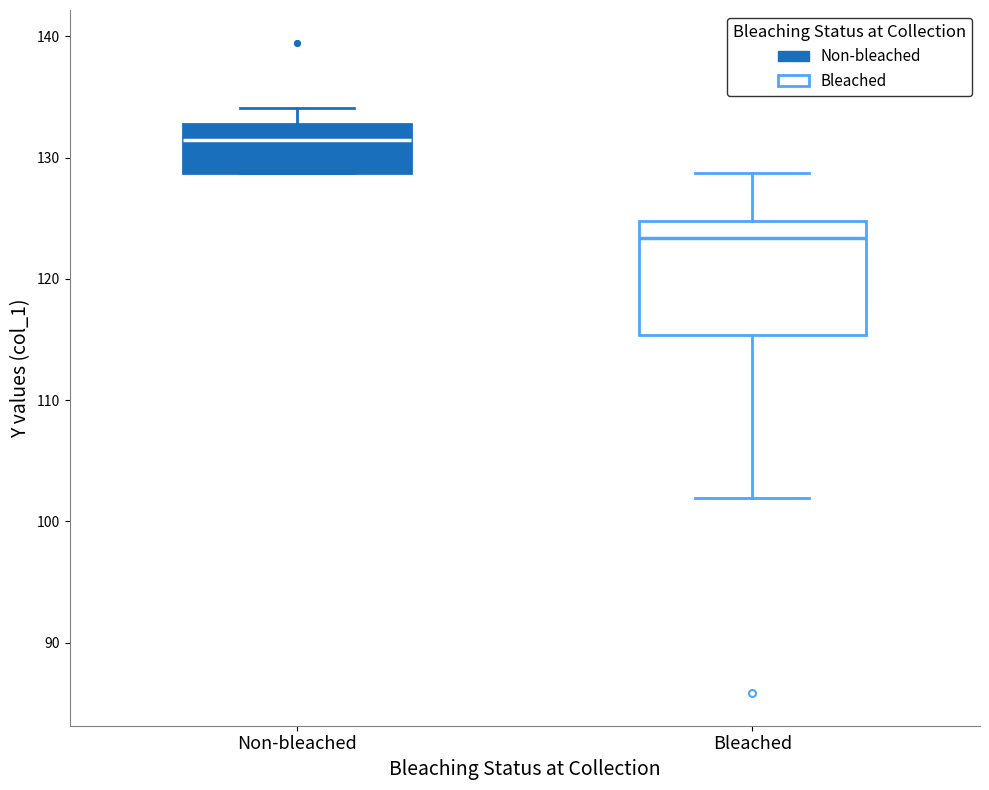

Reading left to right, read every box against the y-axis: the position of its median line, the range the box covers, and the ends of its whiskers. The values are not printed on the chart, so give them approximately, as read against the axis.

Non-bleached: median 131, box 129 to 133, whiskers 129 to 134
Bleached: median 123, box 115 to 125, whiskers 102 to 129